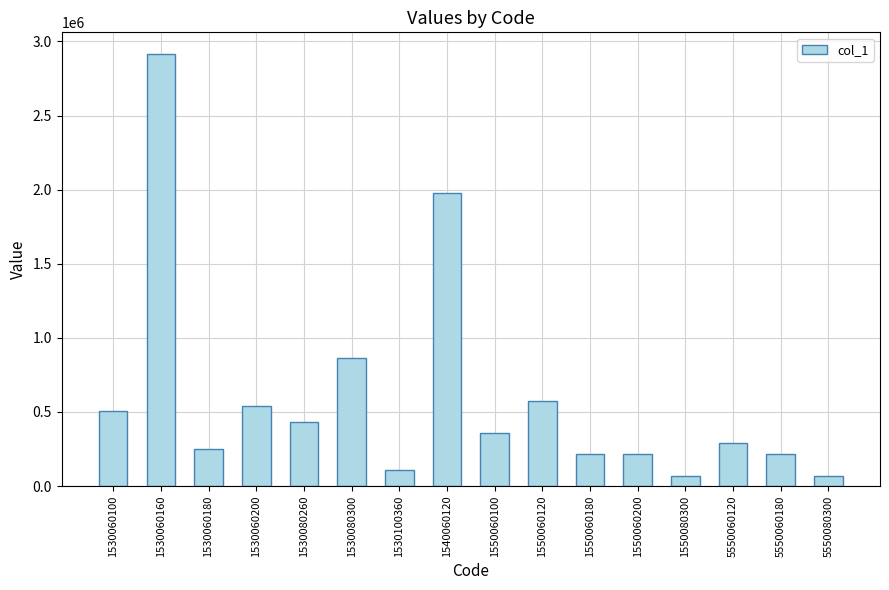

What is the value of the 9th bar from the left?

360000